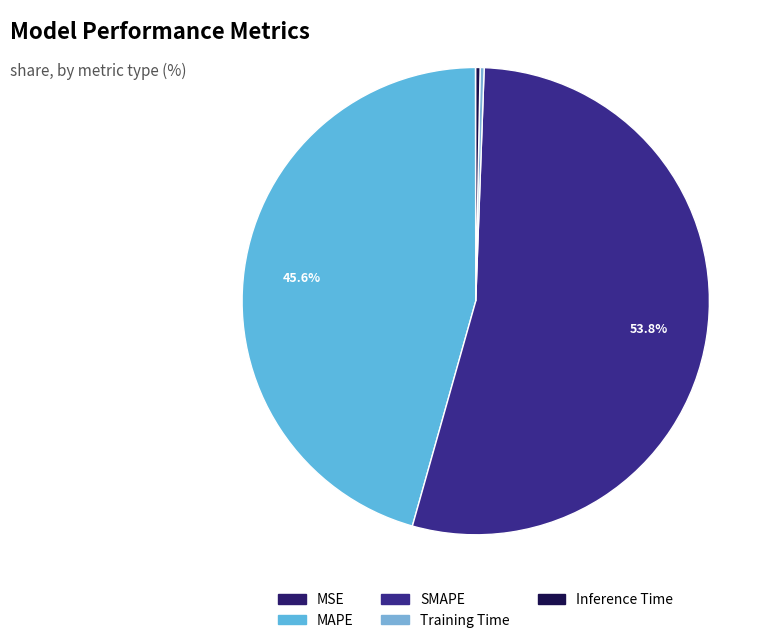

Rank the categories by value from lowest to highest.

MSE, Training Time, Inference Time, MAPE, SMAPE